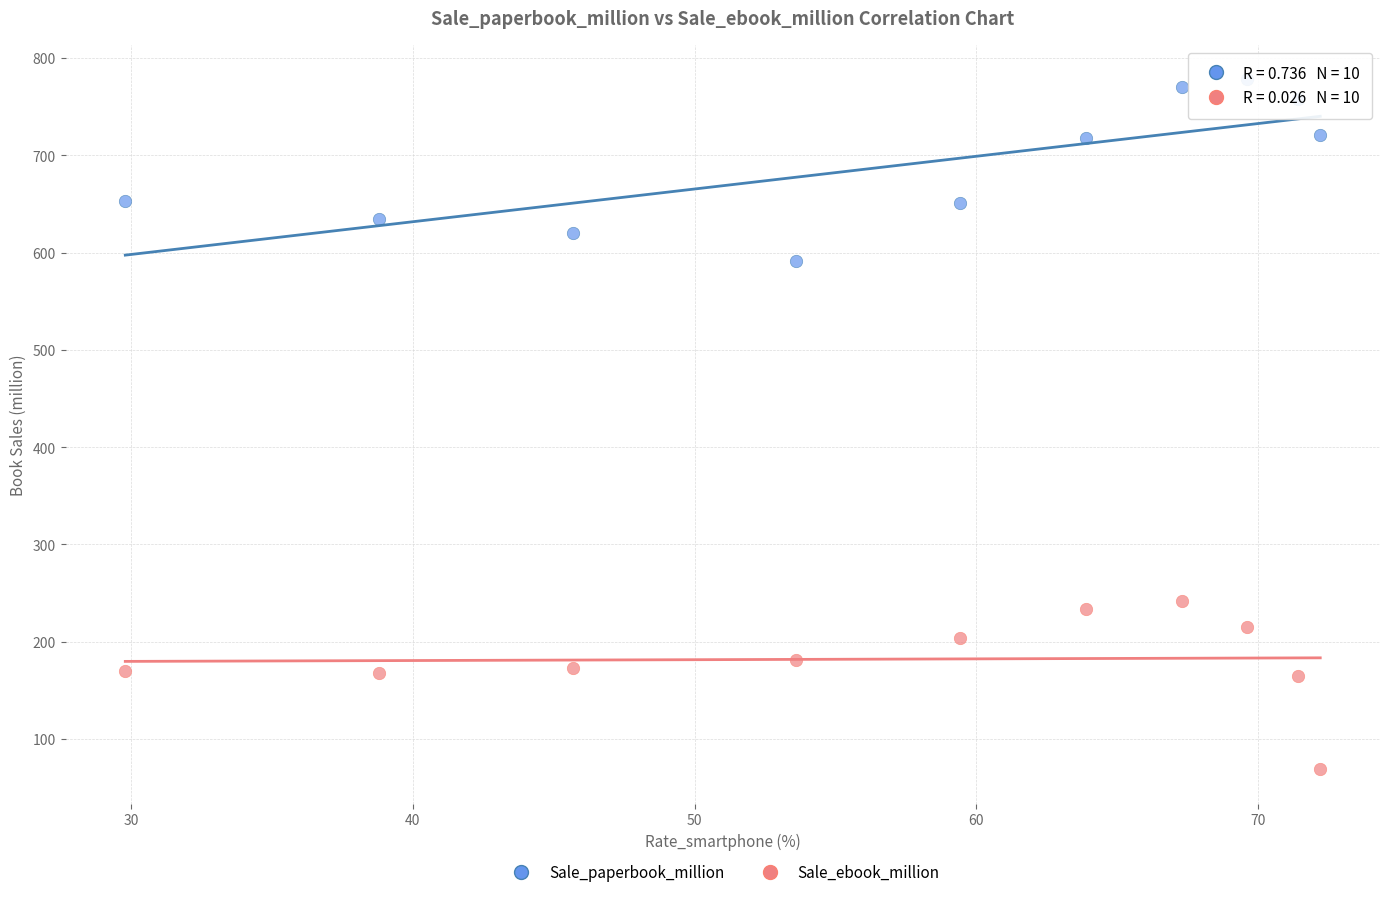

Across all data points, what is the range of Y values (max minus min)?

709